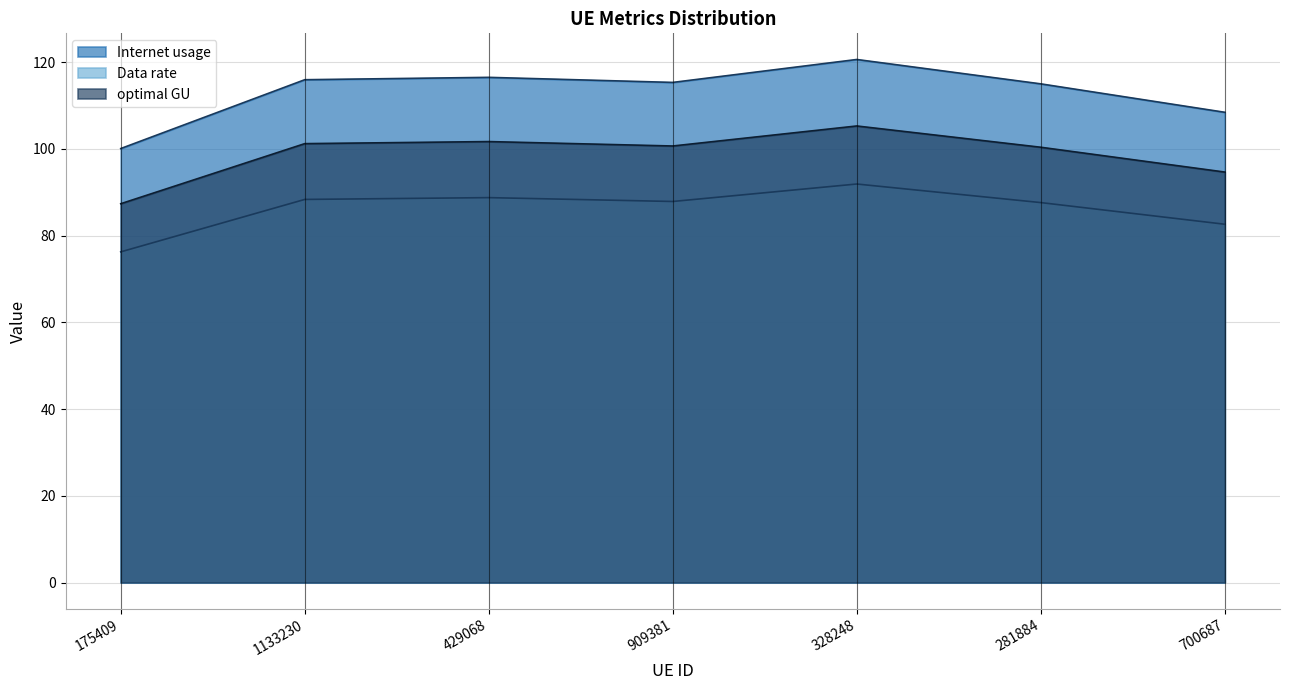

Rank the series by their average value, from highest to lowest.

Internet usage, optimal GU, Data rate